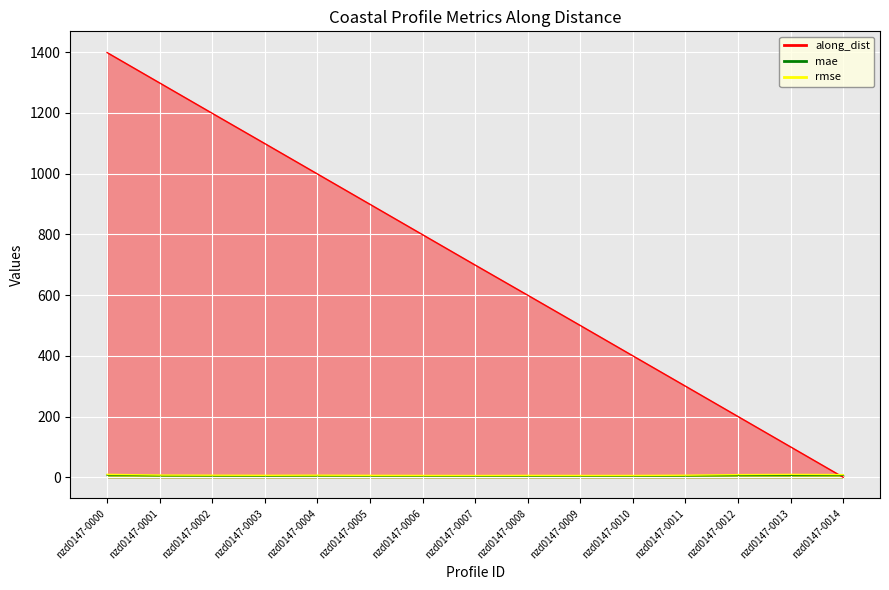

The along_dist series shows 2325.9 at nzd0147-0000. True or false?

False